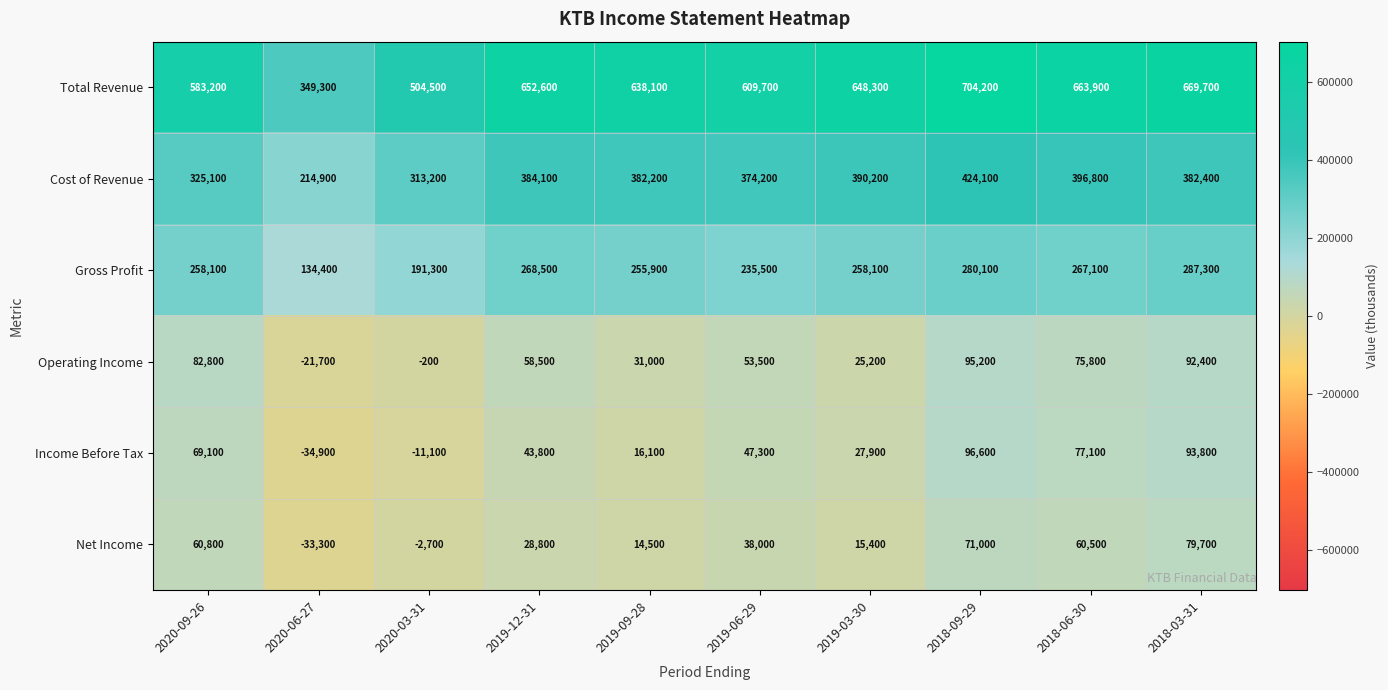

Which series changed the most between 2019-03-30 and 2018-03-31?

Operating Income